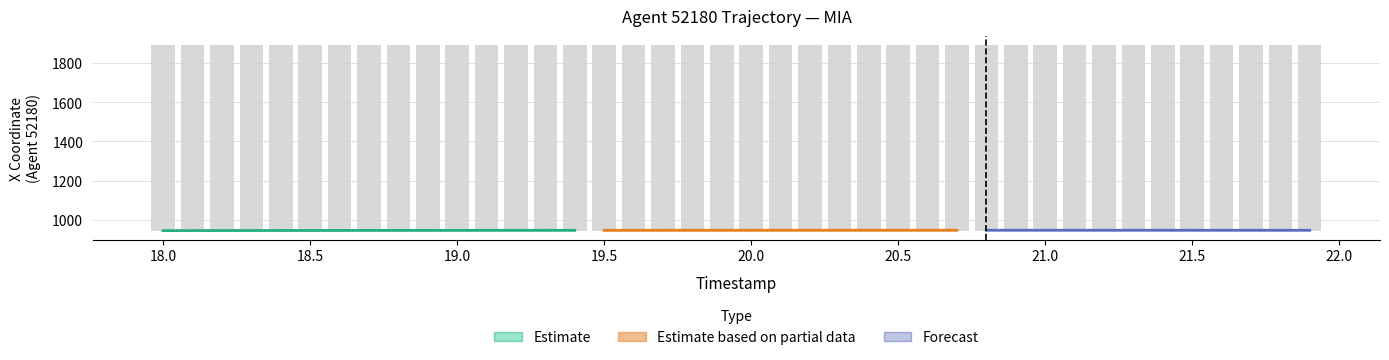

What is the average value?

945.0